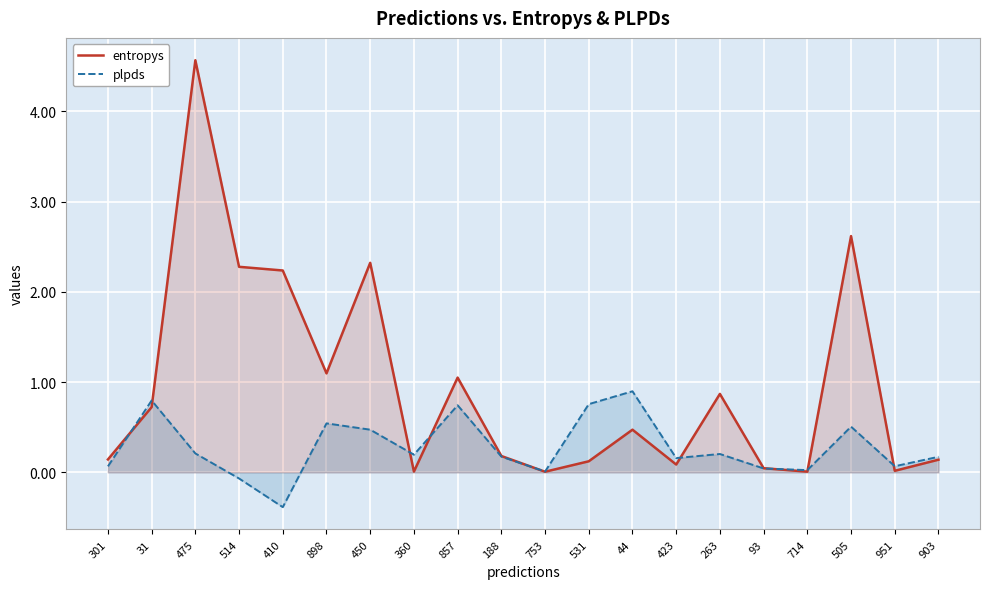

True or false: entropys has more than 1 points higher than both neighbors.

True